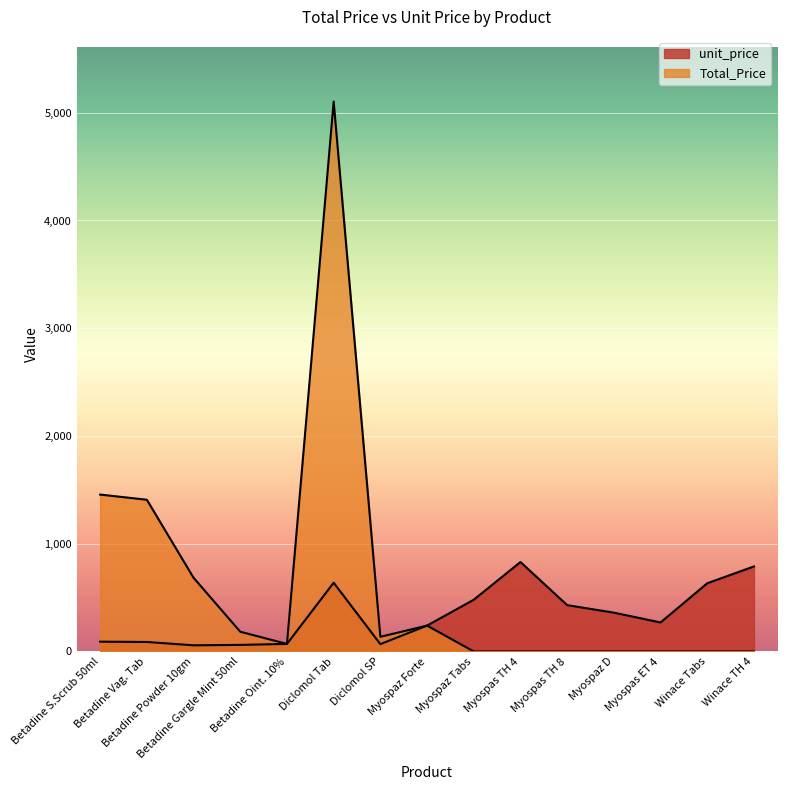

Which series changed the most between Betadine Powder 10gm and Diclomol SP?

Total_Price